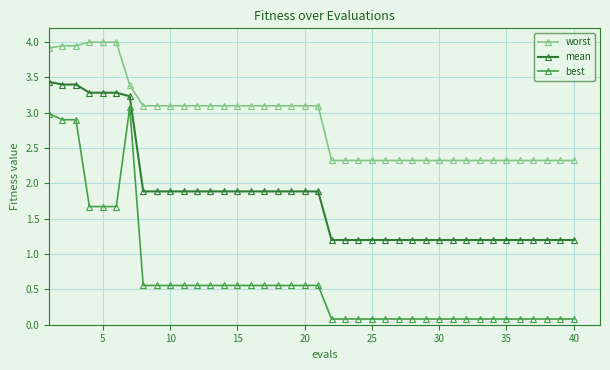

True or false: worst and best intersect in this chart.

False